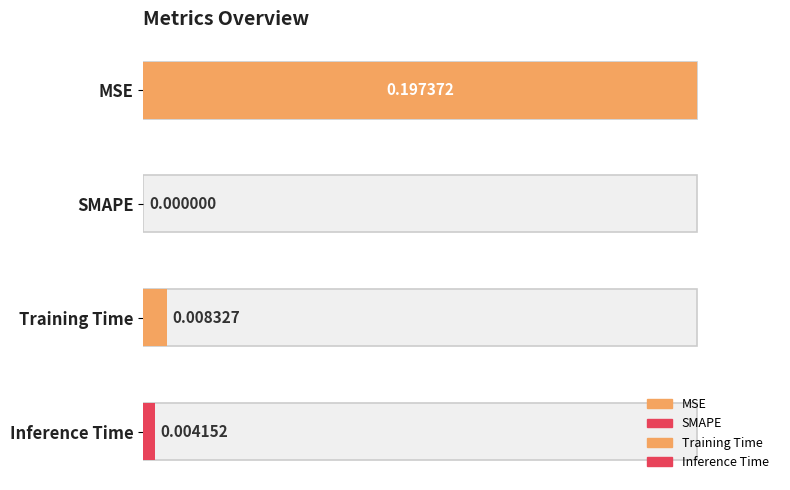

List the labels in order of value, smallest first.

SMAPE, Inference Time, Training Time, MSE